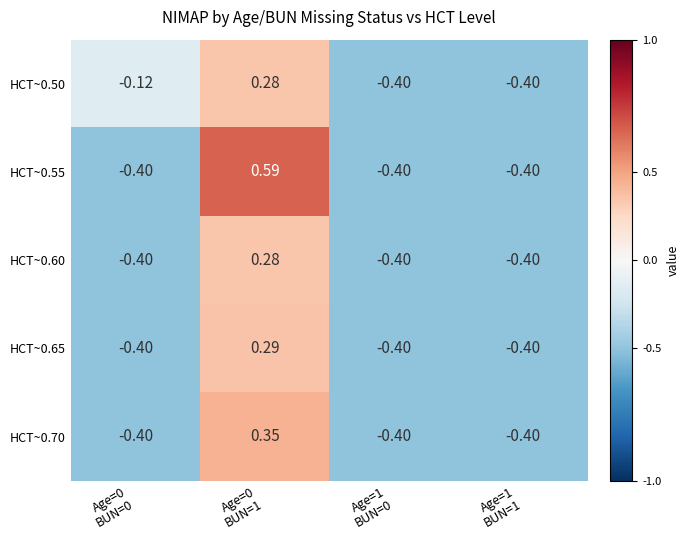

Which series has the largest range (max minus min)?

HCT~0.55